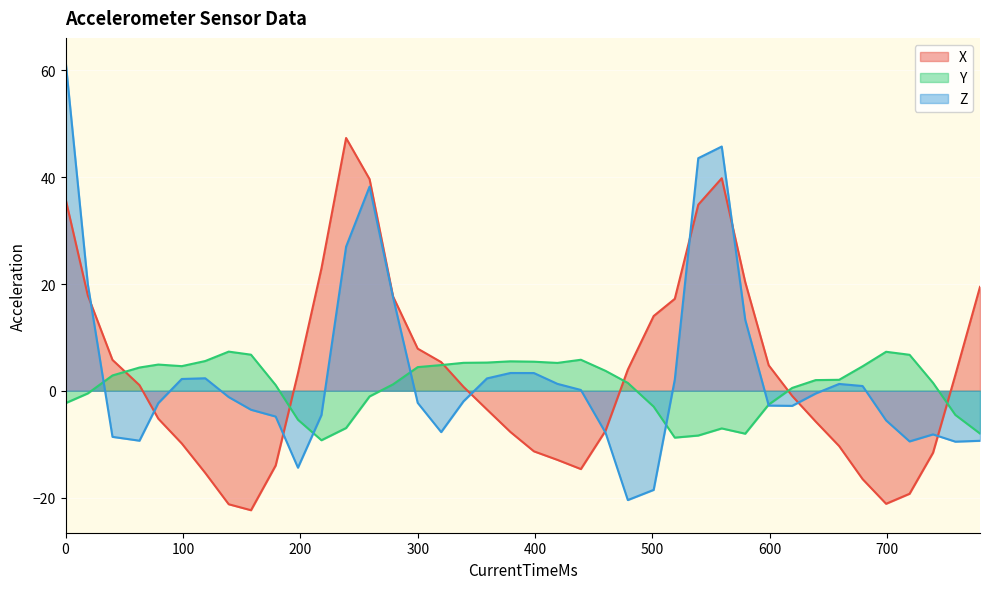

What is the greatest value displayed?

61.9